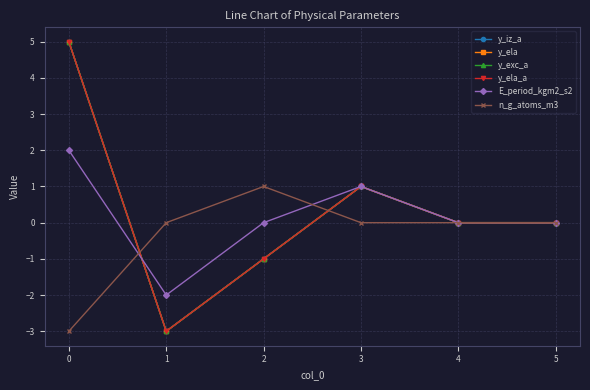

Is this an area chart (filled region under the line)?

No